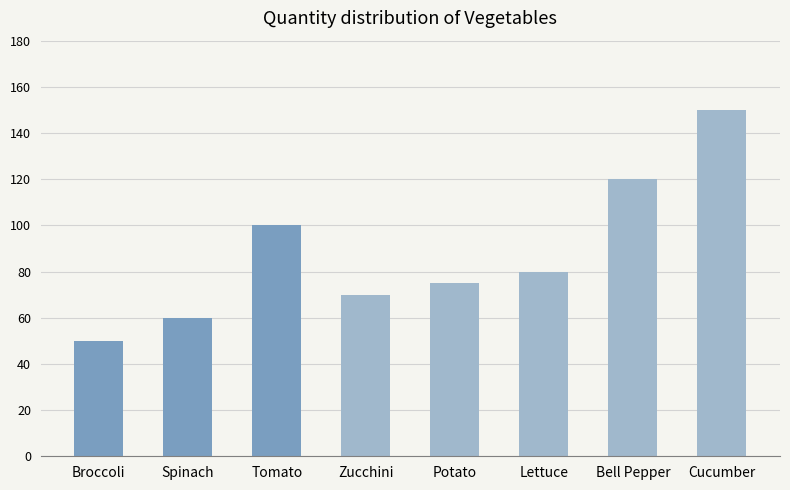

True or false: the data shows 175 at Bell Pepper.

False